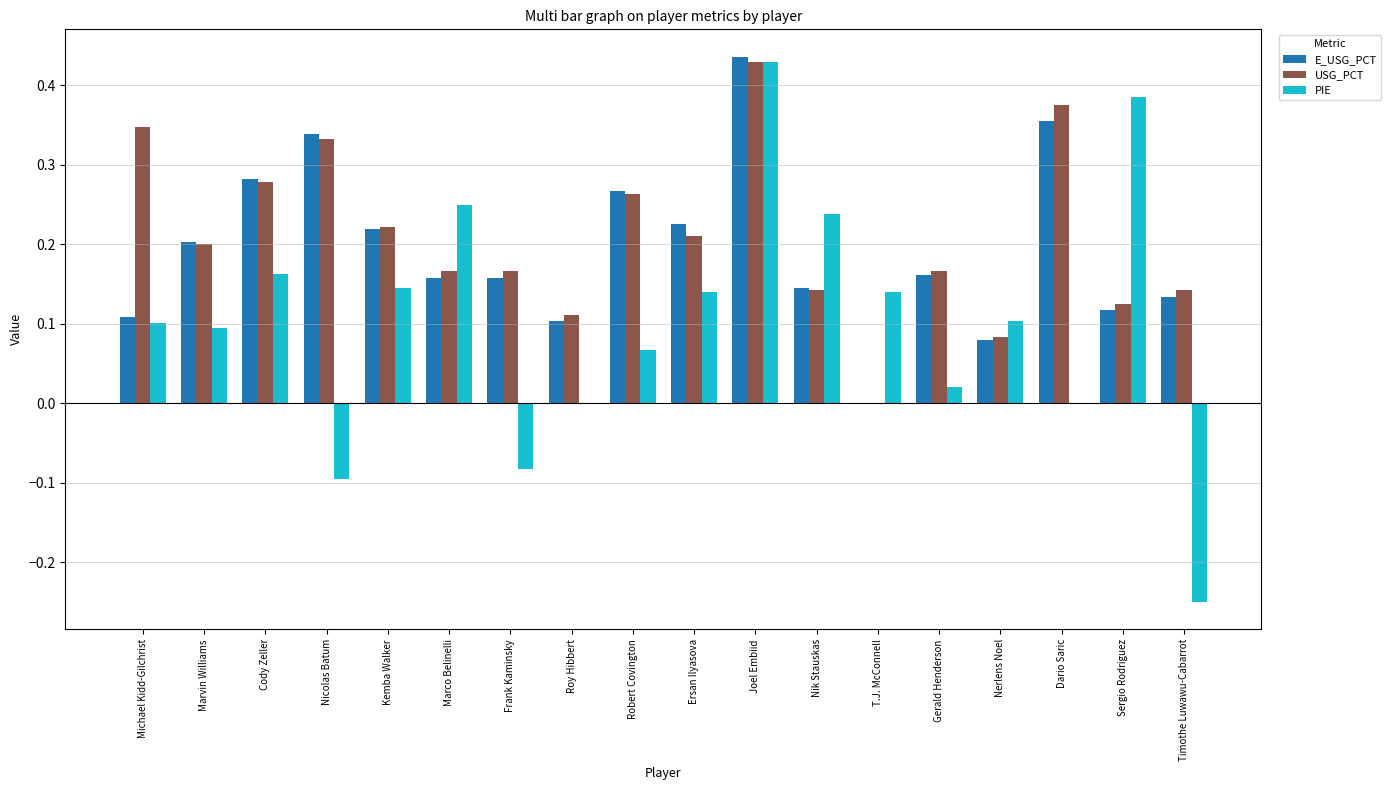

Which label corresponds to the largest value in the chart?

Joel Embiid